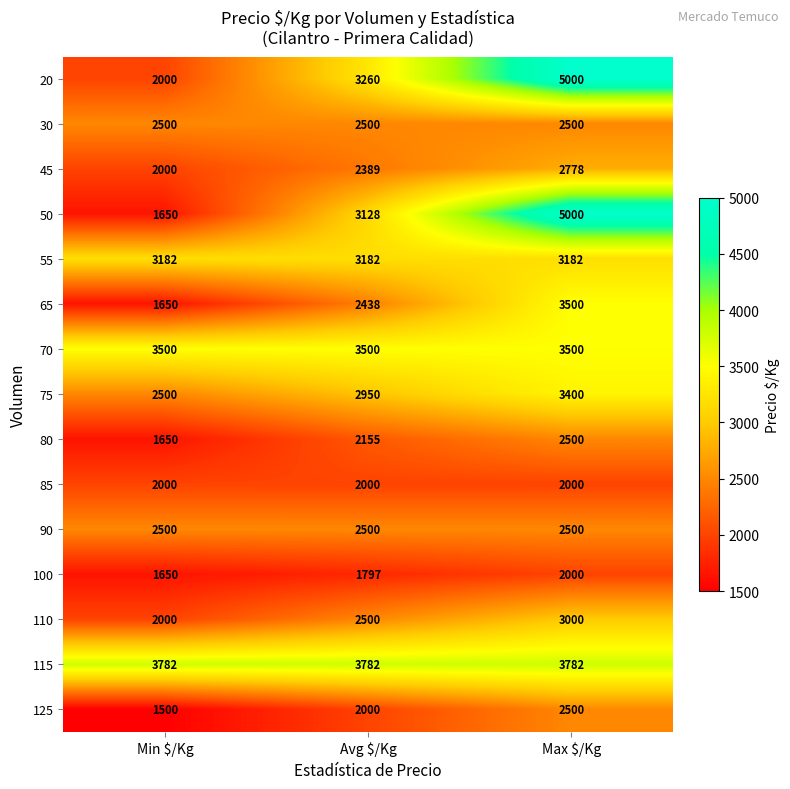

Is it true that 85 equals 1189 at Min $/Kg?

False